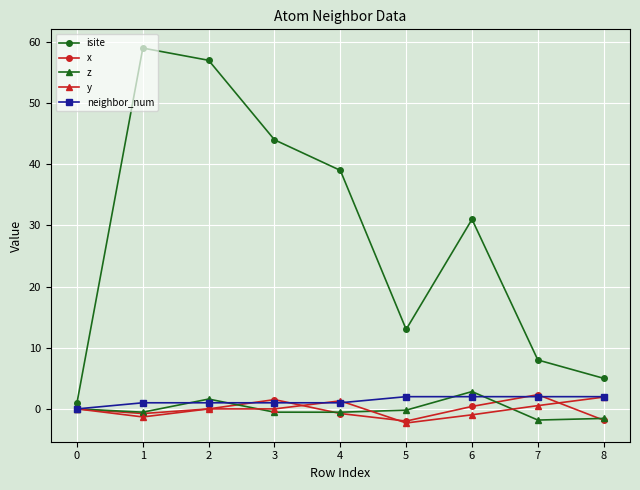

What is the highest value of the neighbor_num series?

2.0